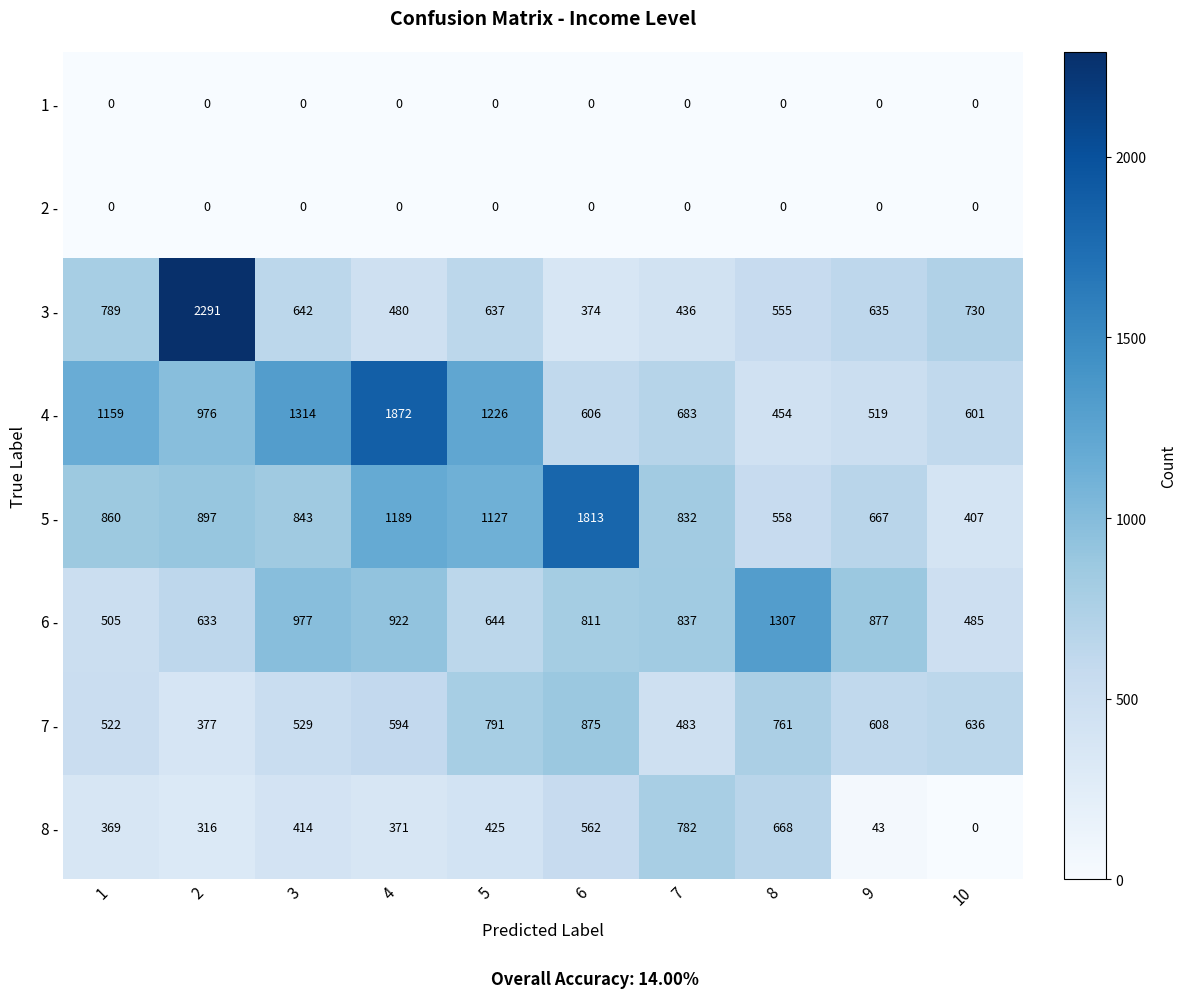

Is it true that 3 - equals 555 at 8?

True